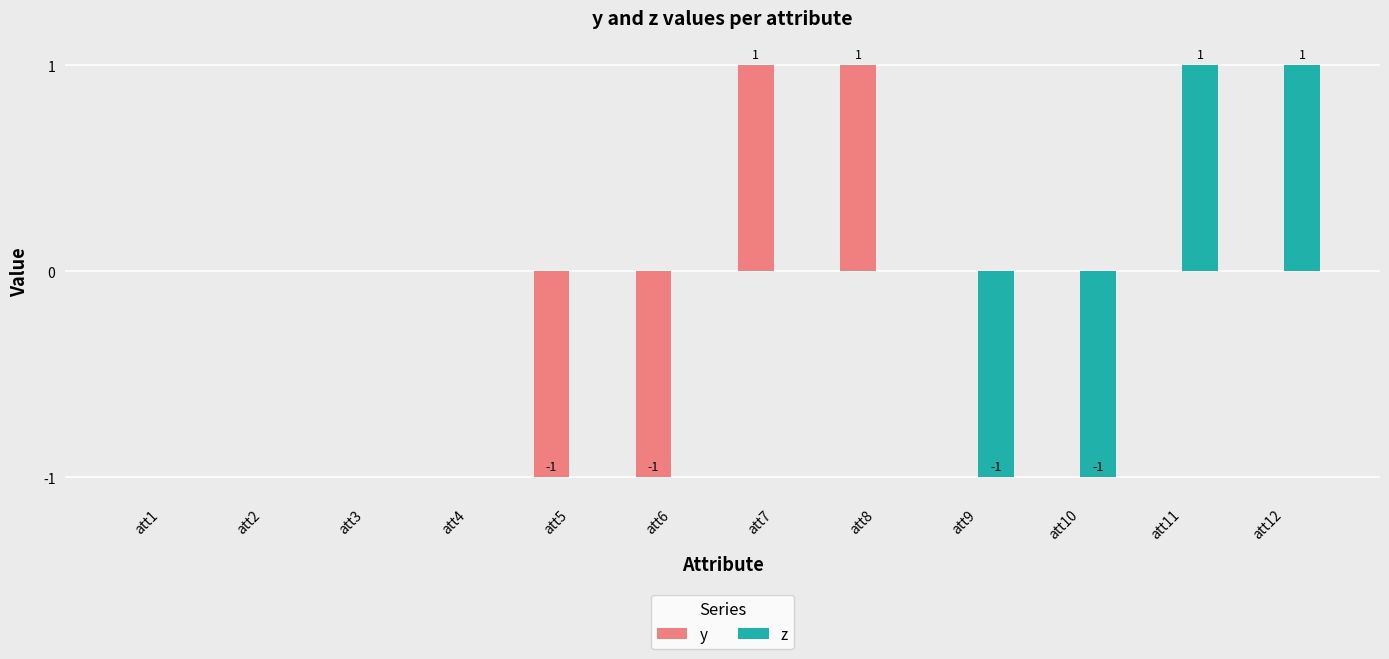

Between att3 and att7, which series saw the biggest shift?

y